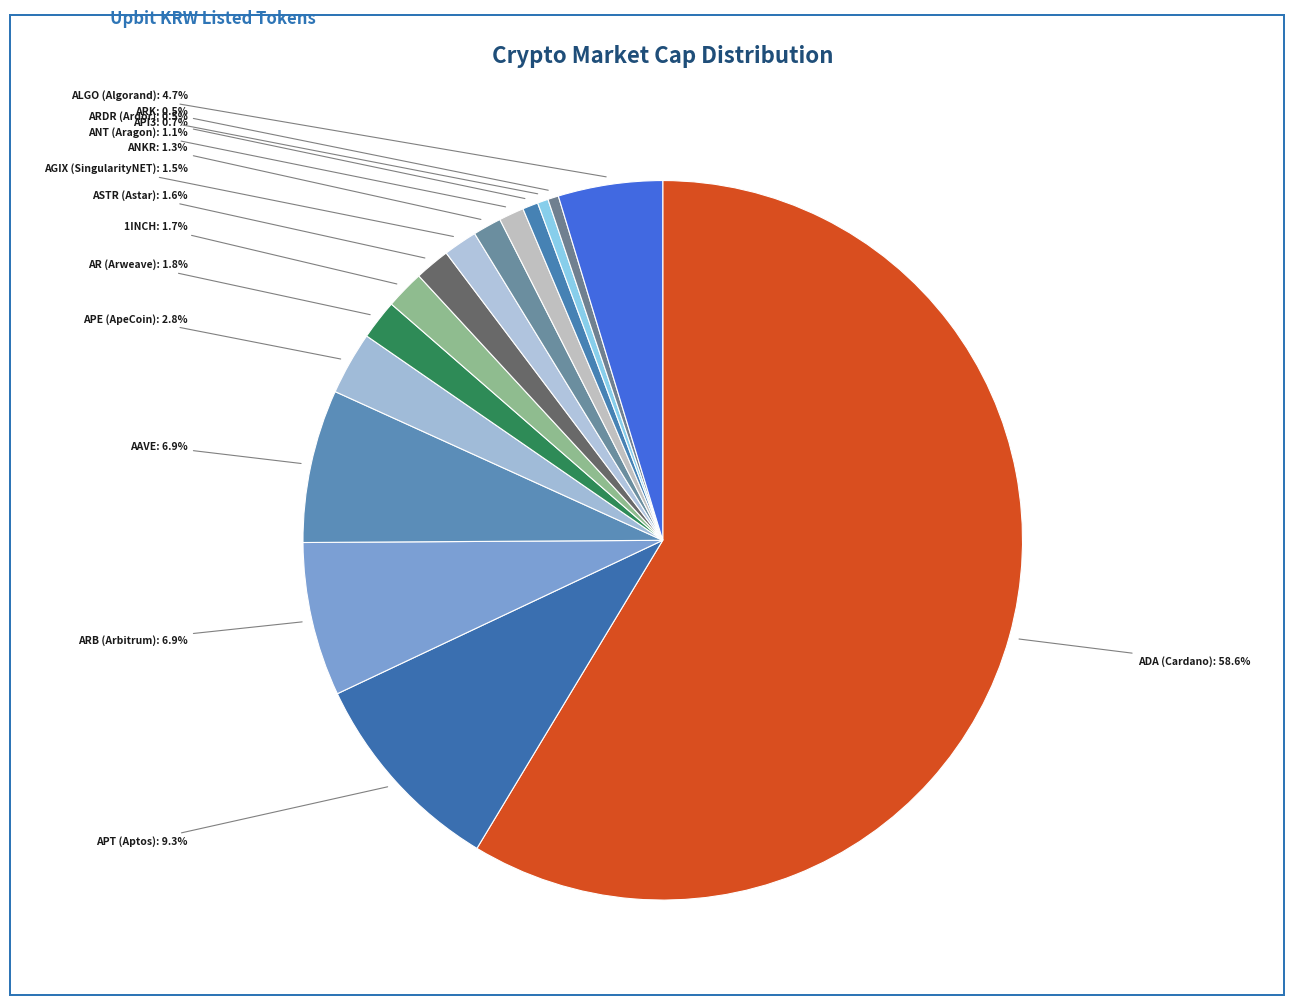

Which category has the biggest portion of the pie?

ADA (Cardano)